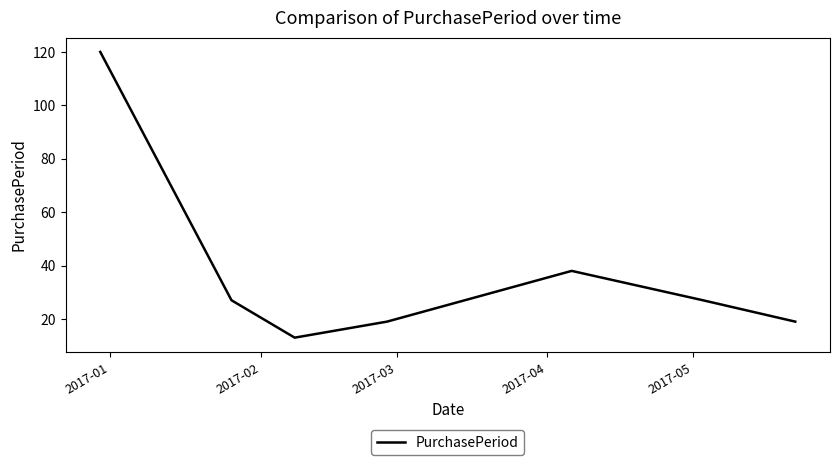

How many interior local peaks (higher than both neighbors) does the data have?

1